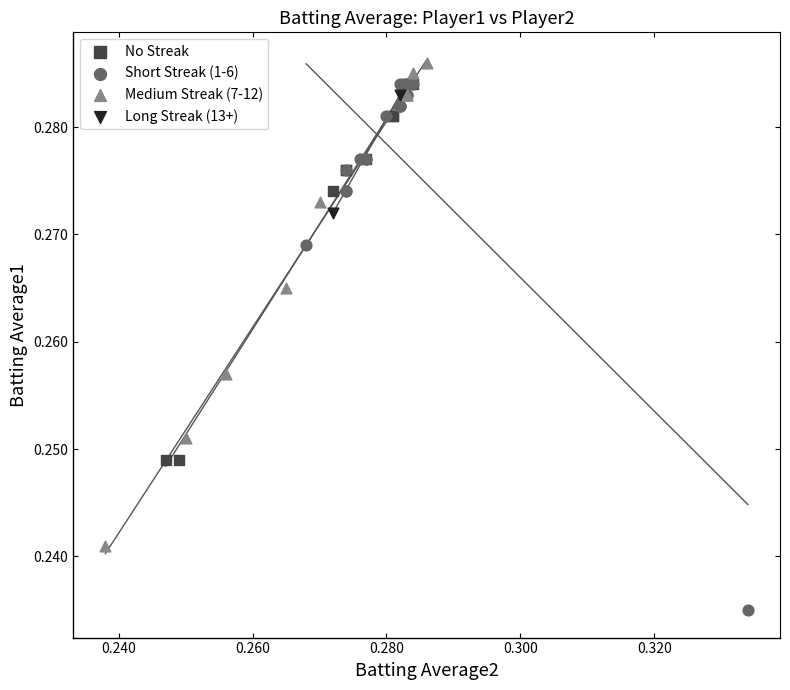

What are all the series names shown in the legend?

No Streak, Short Streak (1-6), Medium Streak (7-12), Long Streak (13+)